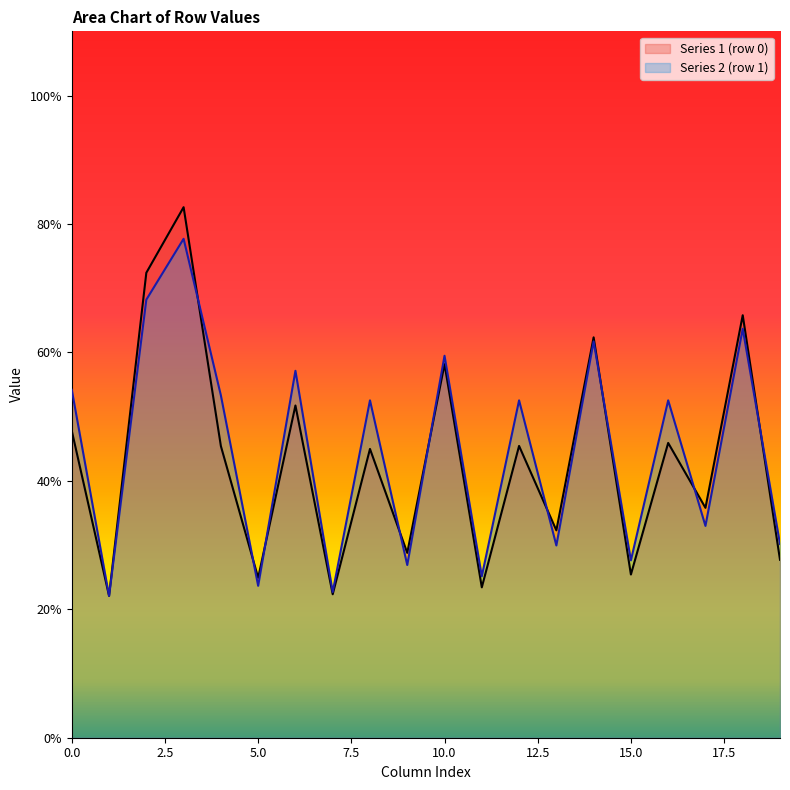

The value of Series 1 (row 0) at 0.0 is 85.0. True or false?

False